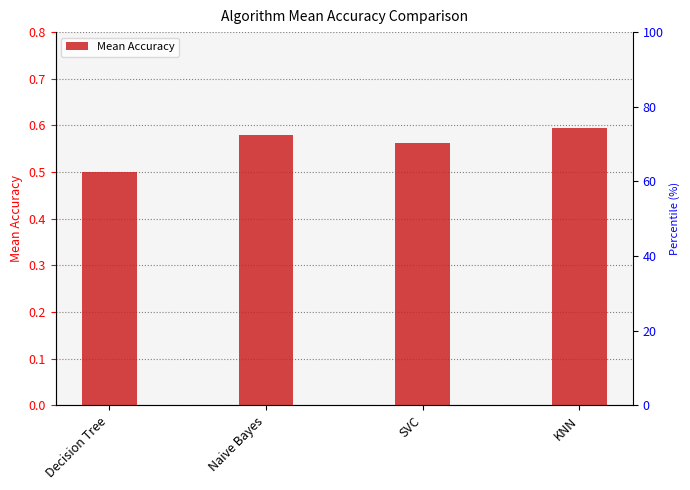

Between Decision Tree and SVC, which is larger?

SVC